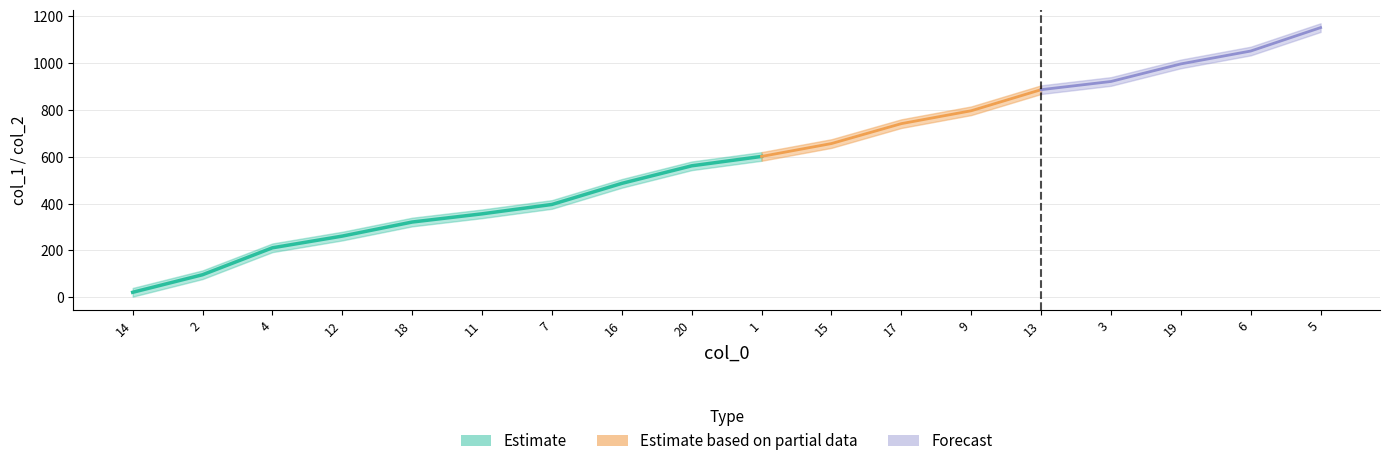

Which category has the highest value across all series?

5